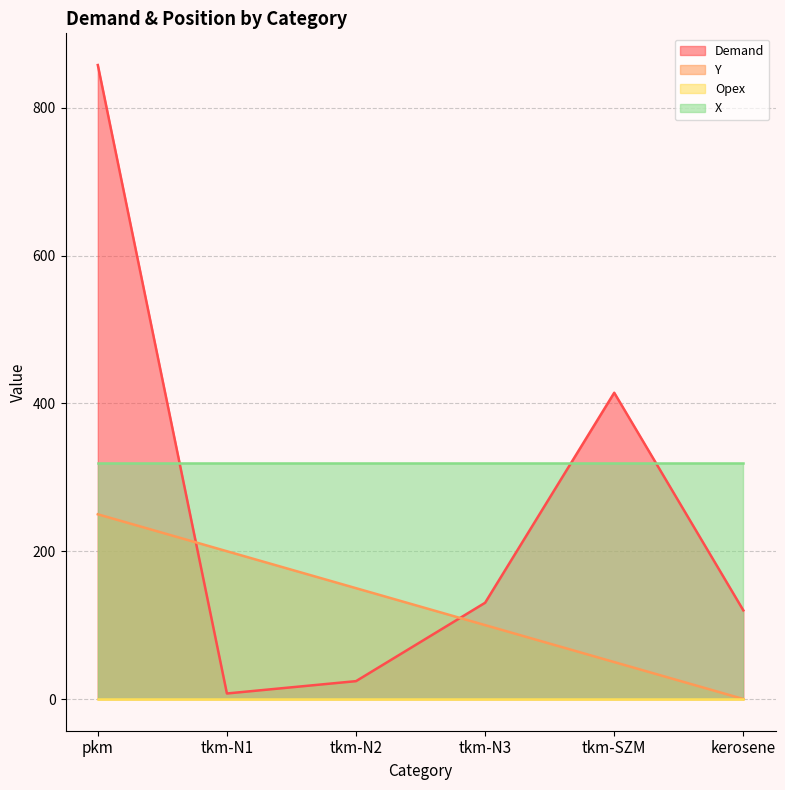

List the labels in order of Y value, largest first.

pkm, tkm-N1, tkm-N2, tkm-N3, tkm-SZM, kerosene